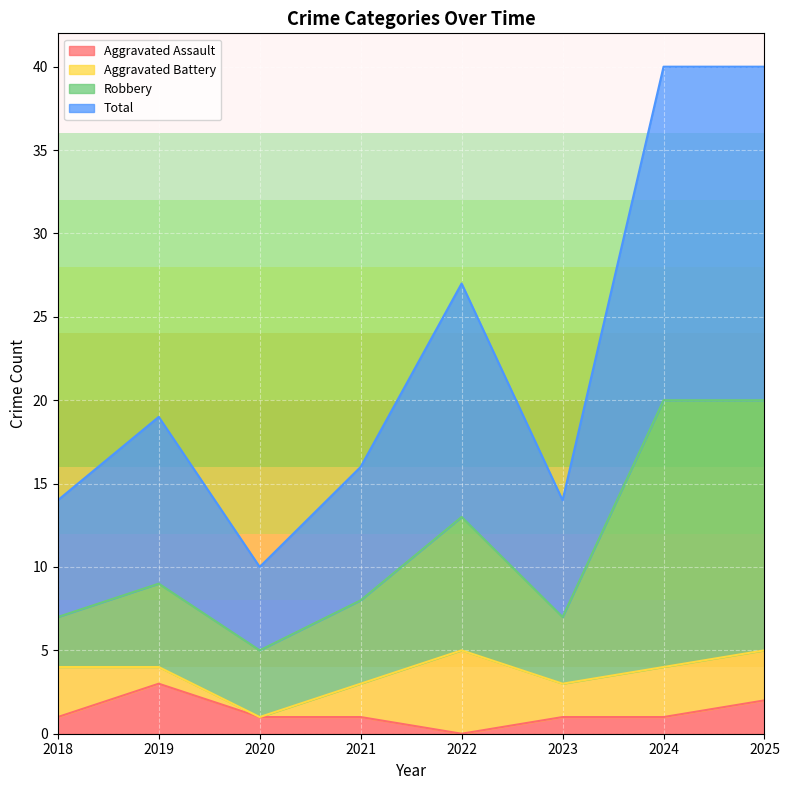

What is the difference between the second highest and minimum values in the Robbery series?

15